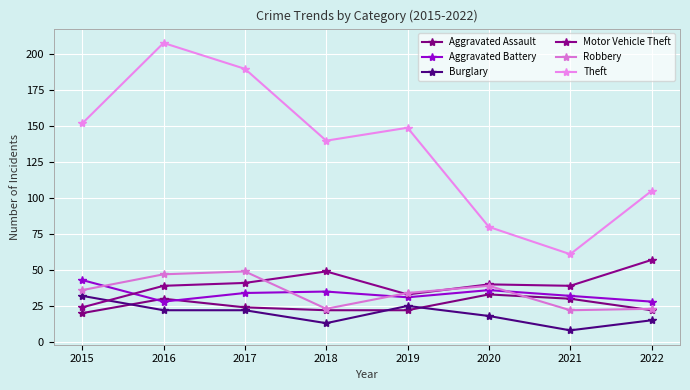

Reading left to right, list all the values displayed in this chart.

Aggravated Assault: 20	30	24	22	22	33	30	22
Aggravated Battery: 43	28	34	35	31	36	32	28
Burglary: 32	22	22	13	25	18	8	15
Motor Vehicle Theft: 24	39	41	49	33	40	39	57
Robbery: 36	47	49	23	34	39	22	23
Theft: 152	208	190	140	149	80	61	105